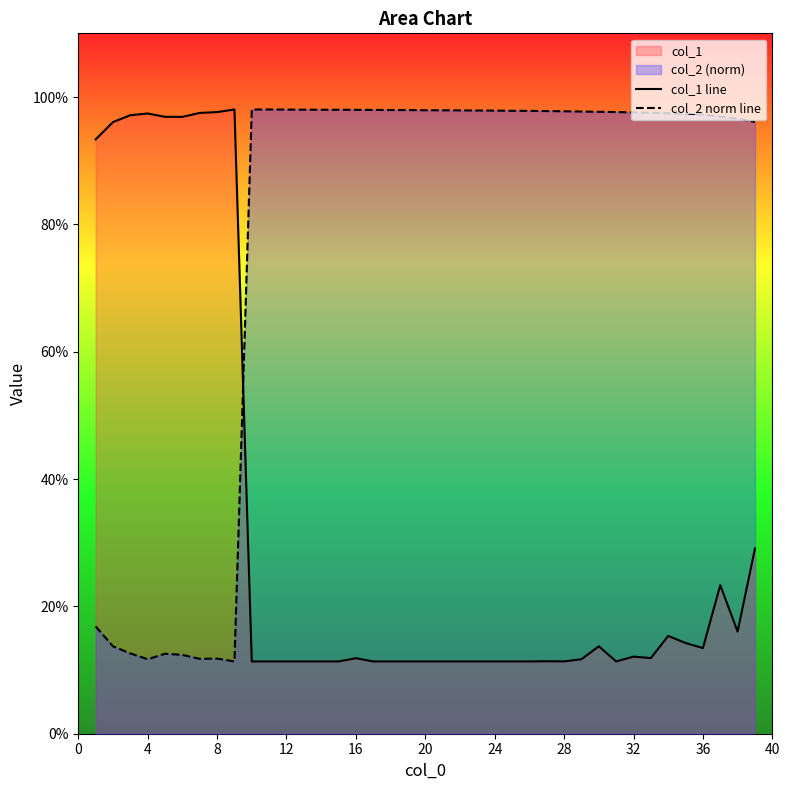

What is the difference between the maximum and minimum values in the col_1 line series?

86.7